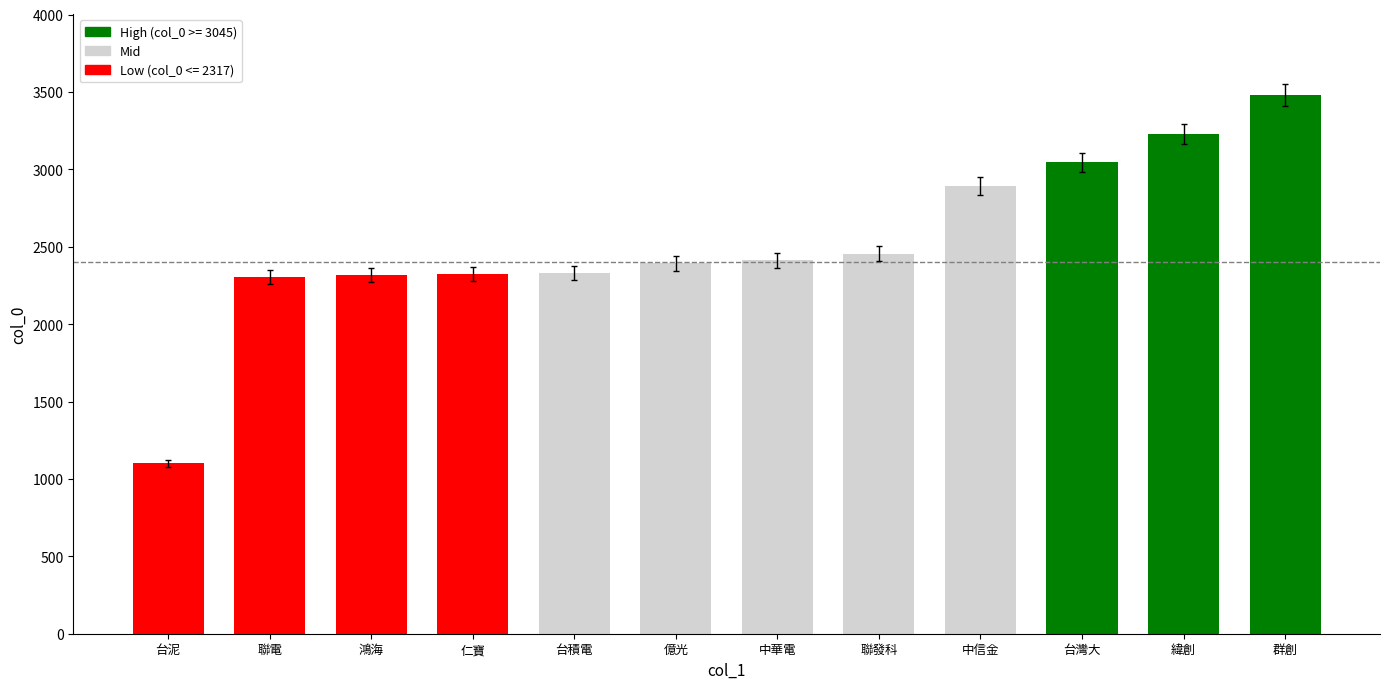

What is the approximate value at 中華電, to the nearest 50?

2400